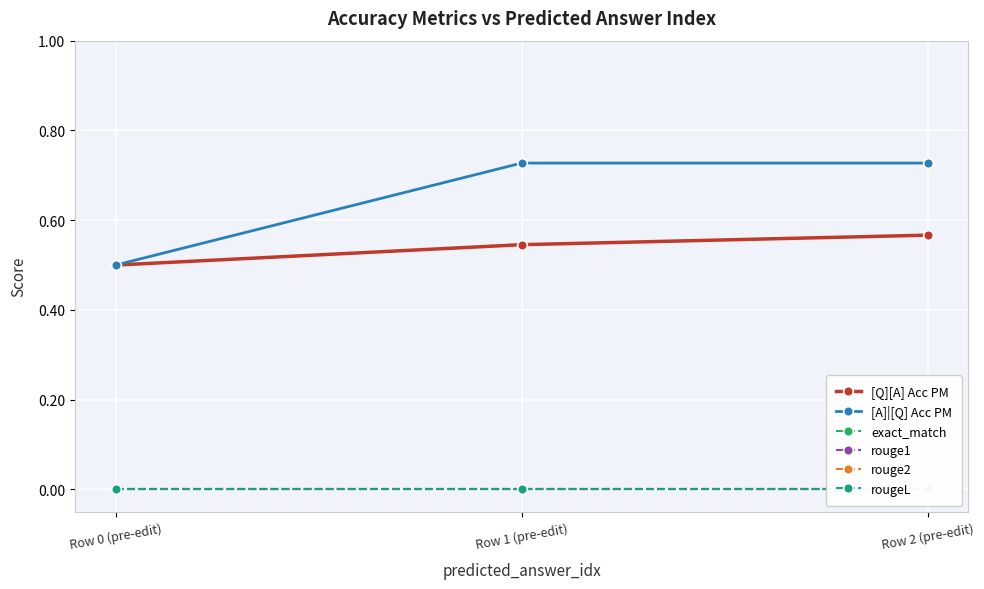

What is the maximum value shown in the chart?

0.7